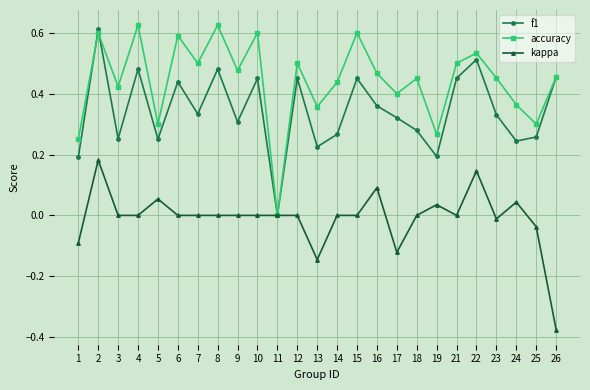

Which label corresponds to the smallest value in the chart?

26